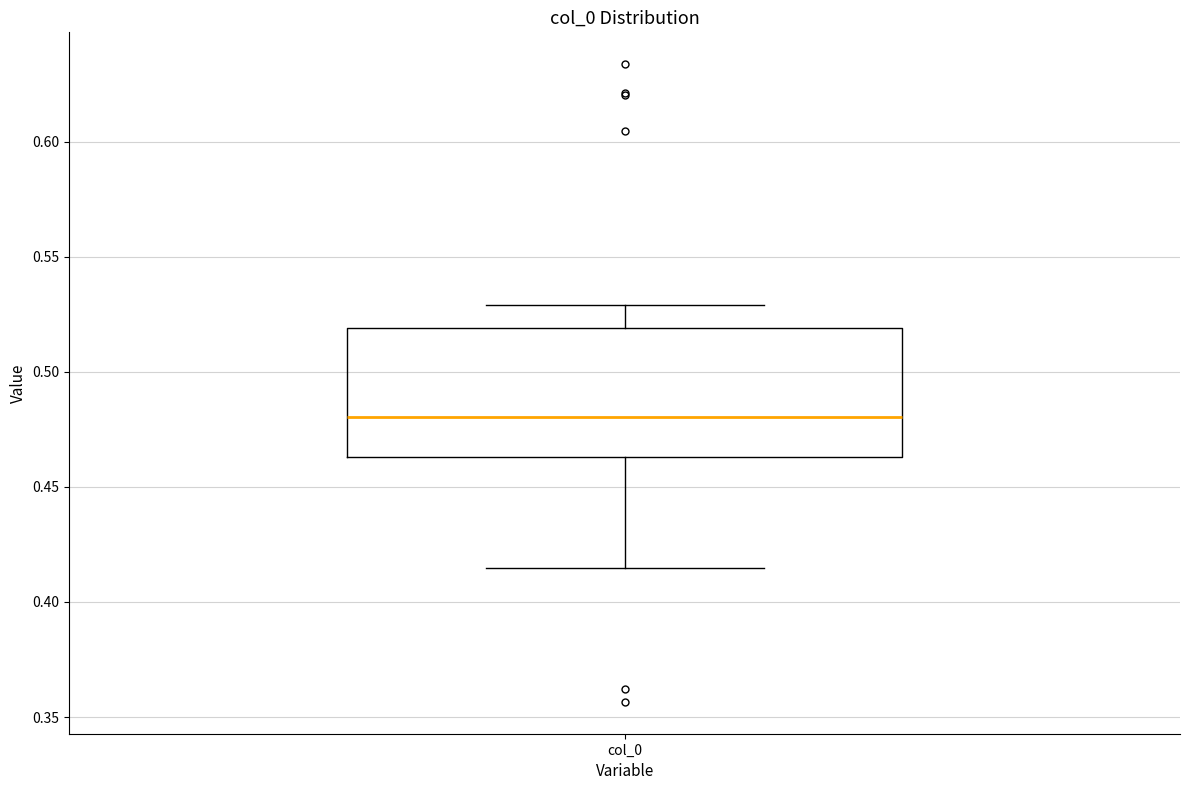

Where is the lower edge of the box for col_0 on the y-axis? The values are not printed on the chart, so give them approximately, as read against the axis.

0.465